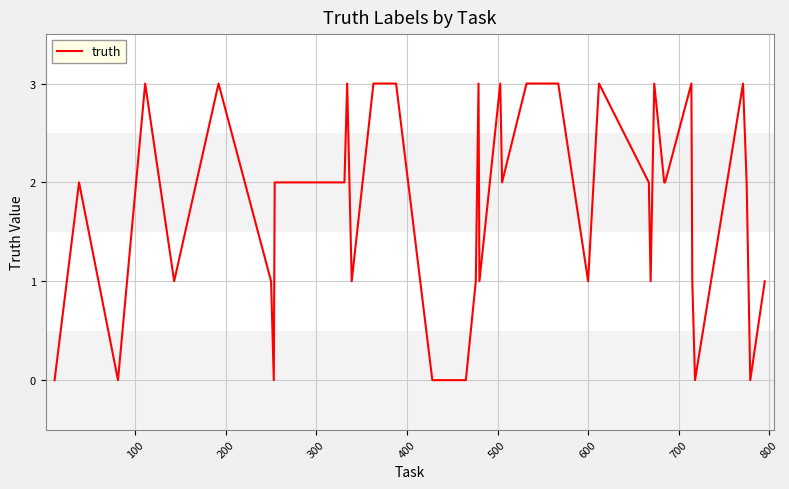

What is the maximum value shown in the chart?

3